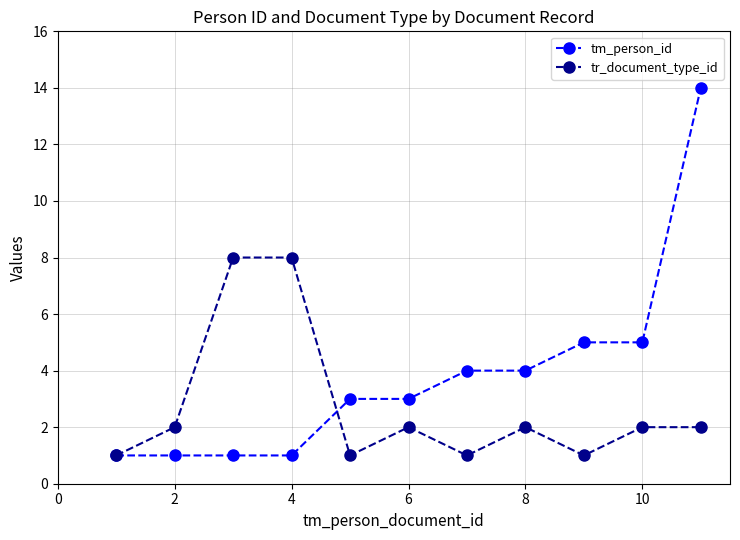

What is the value of the tm_person_id point at the 6th from the left?

3